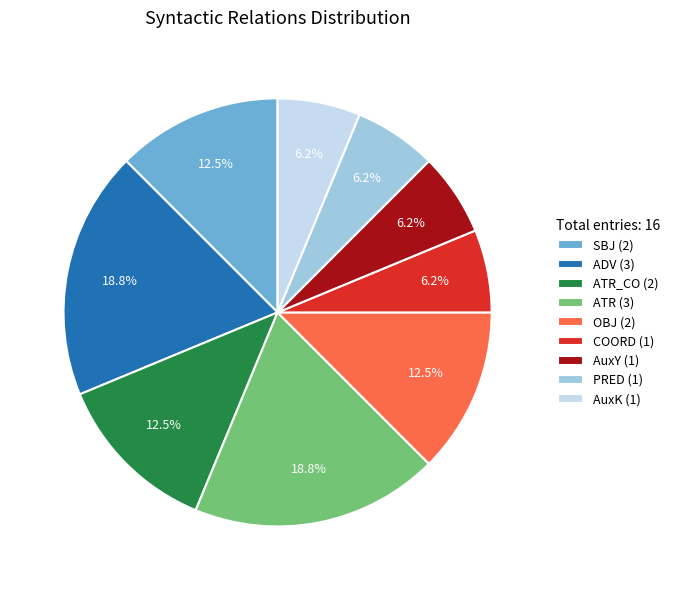

How much of the chart is everything except OBJ (2)?

87.5%